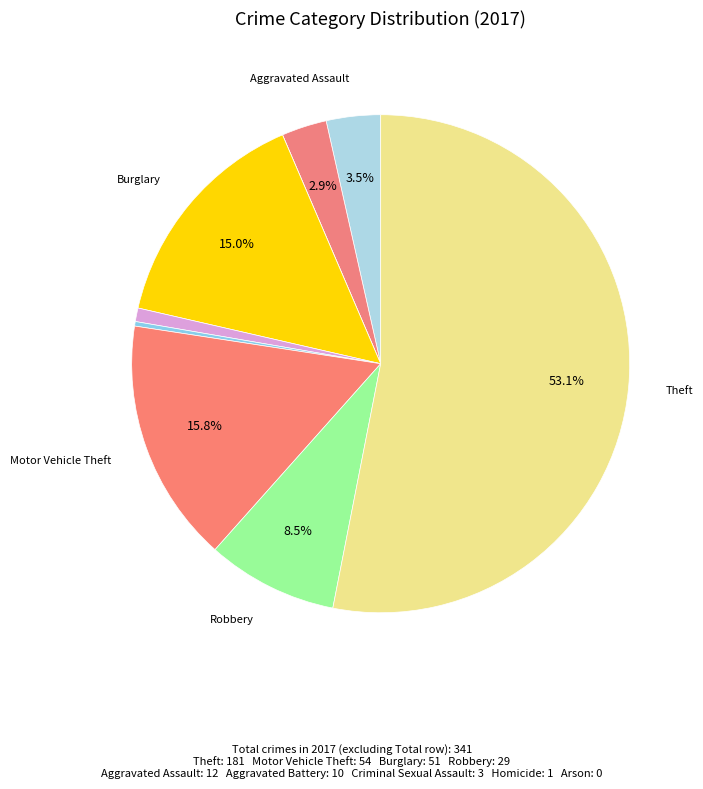

Which slice is the largest?

Theft